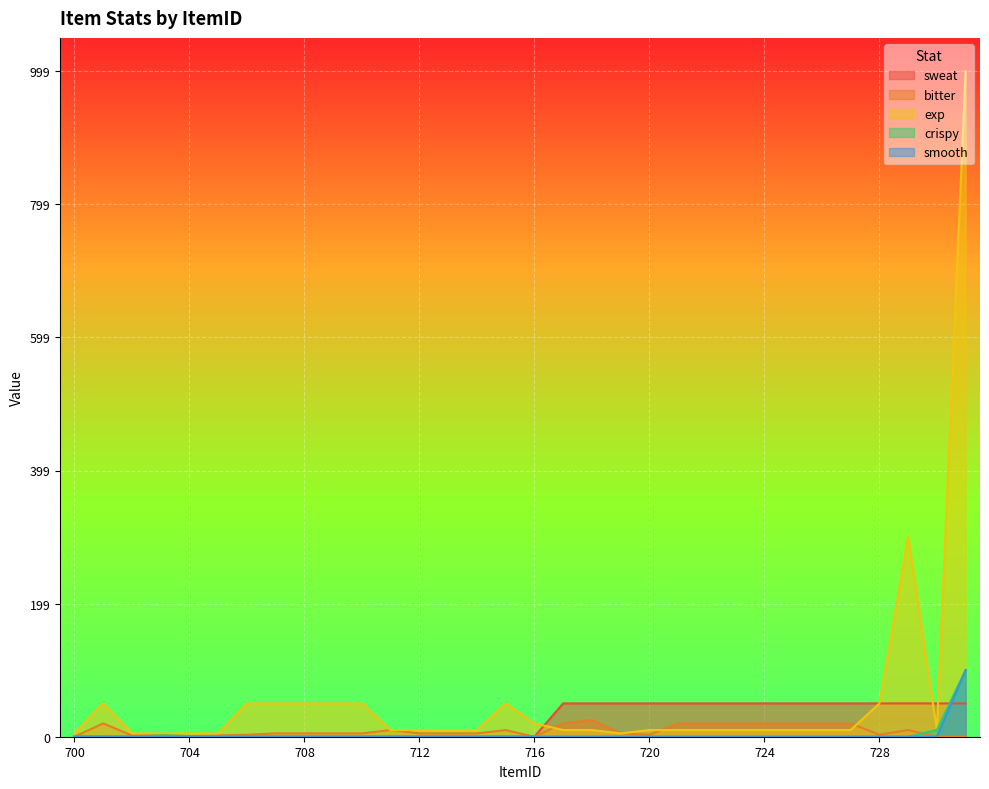

Which category has the highest value in the exp series?

731